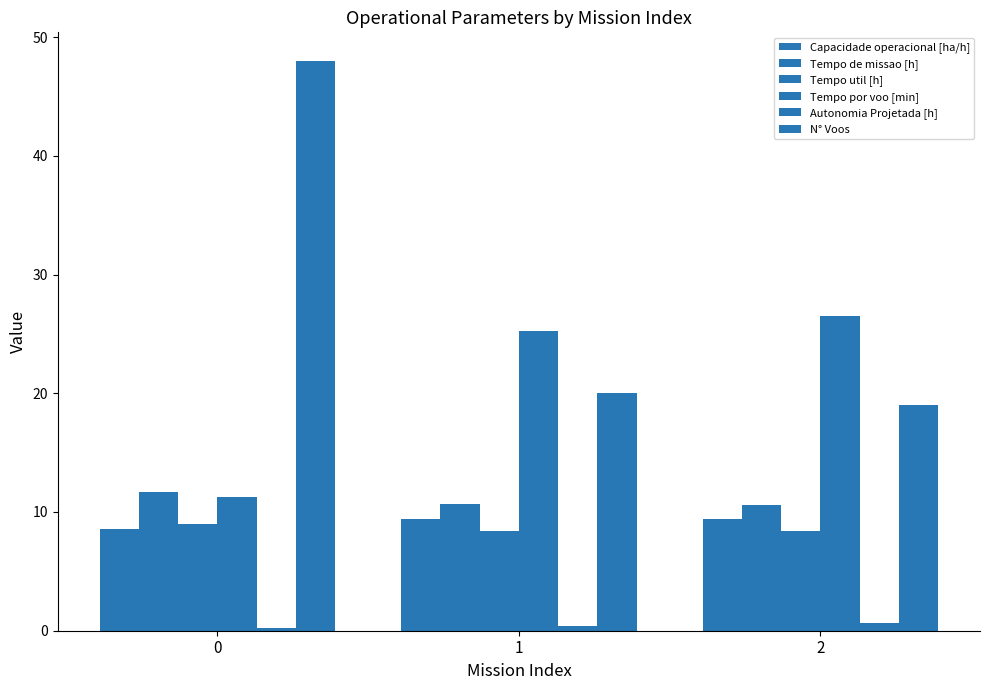

How many Autonomia Projetada [h] values are between 0 and 1?

3